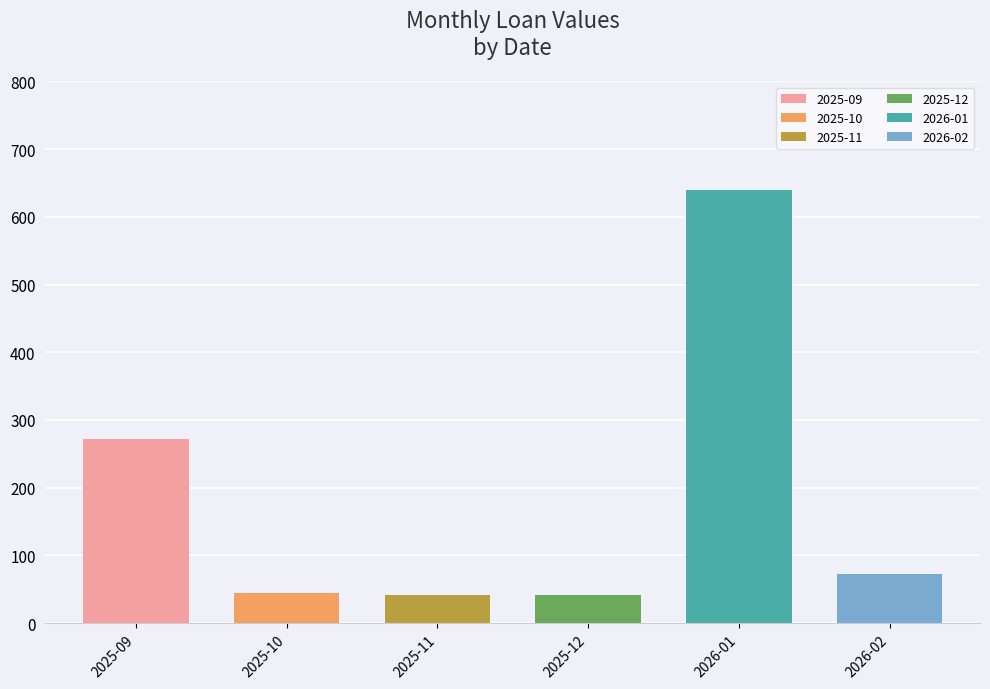

True or false: the data shows 24.6 at 2025-11.

False